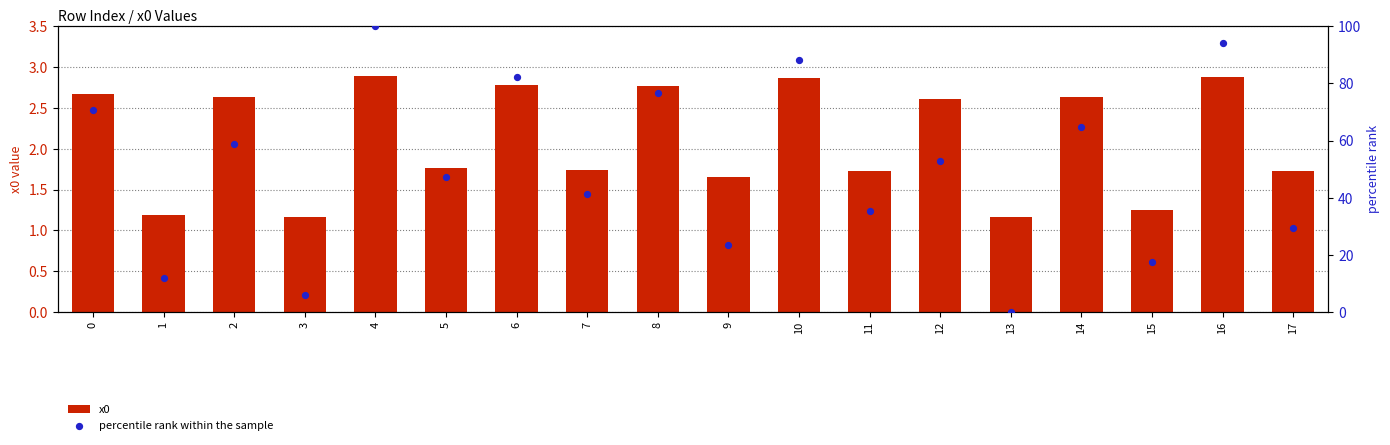

Is the value of x0 at 5 greater than the value of percentile rank within the sample at 4?

No